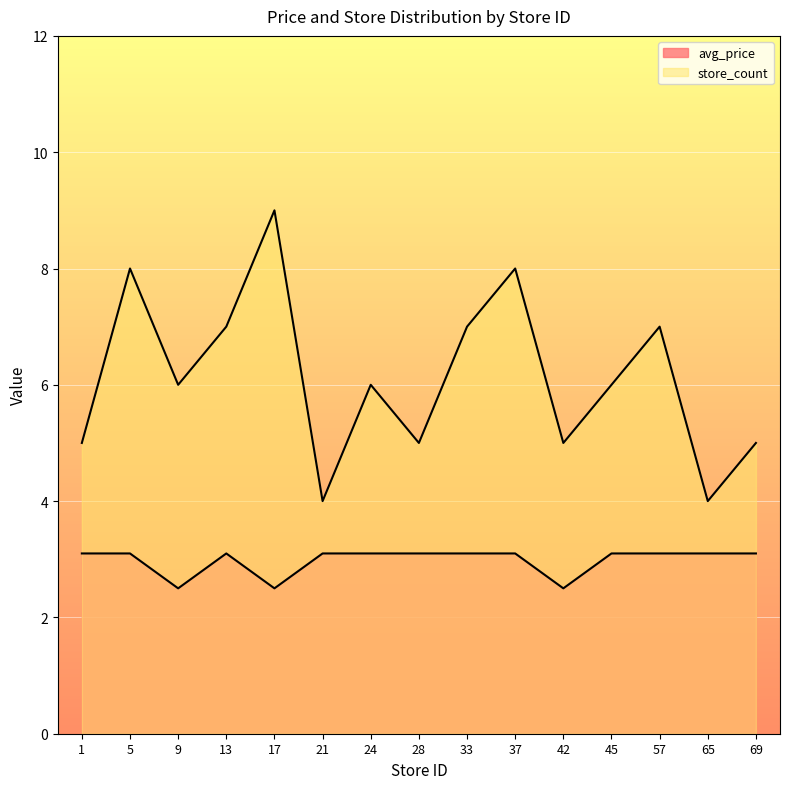

What is the difference between the maximum and minimum values in the store_count series?

5.0